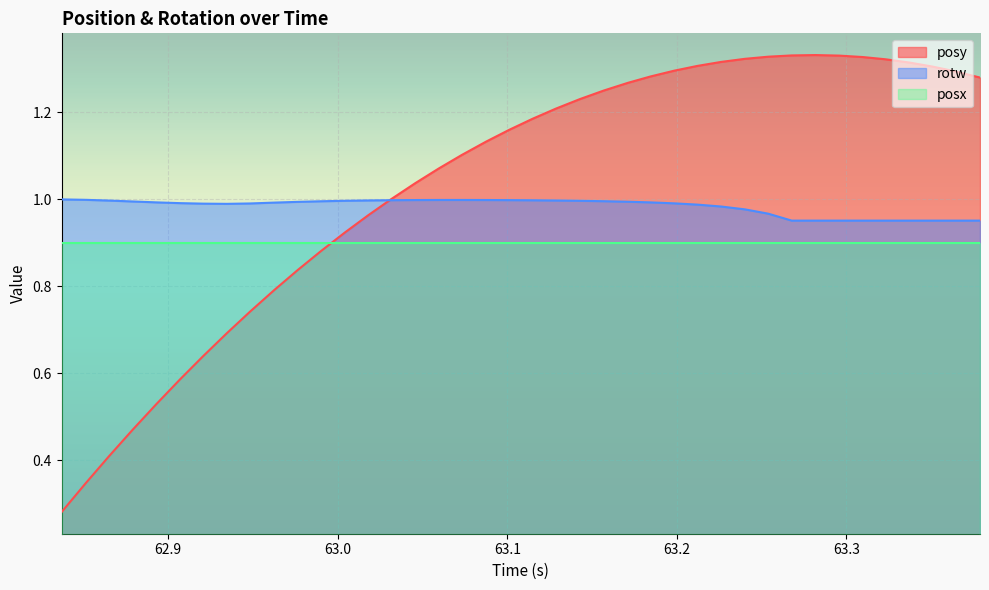

Which series has the largest total across all categories?

posy